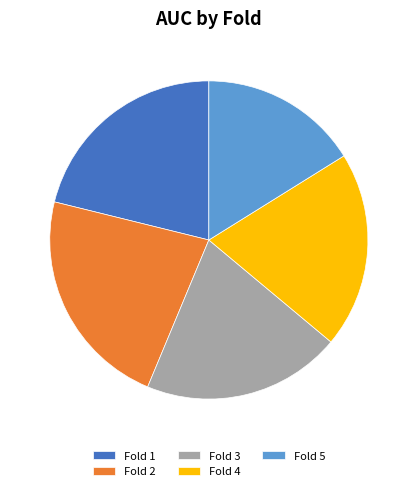

How many slices are in this pie chart?

5